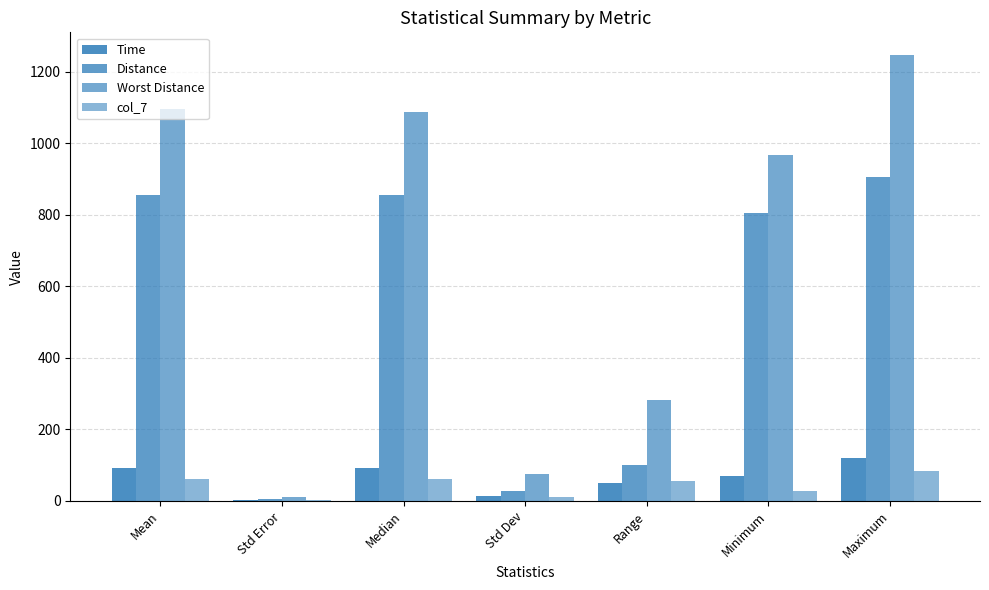

How many data points in col_7 are above 54?

4